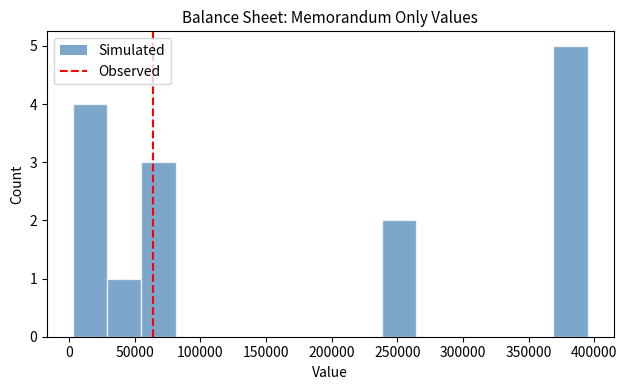

Reading left to right, list every bar in this chart as the range it spans on the x-axis followed by its height. Neither the bar edges nor the heights are printed on the chart, so give them approximately, as read against the axes.

5000 to 30000: 4
30000 to 55000: 1
55000 to 80000: 3
80000 to 105000: 0
105000 to 135000: 0
135000 to 160000: 0
160000 to 185000: 0
185000 to 210000: 0
210000 to 240000: 0
240000 to 265000: 2
265000 to 290000: 0
290000 to 315000: 0
315000 to 345000: 0
345000 to 370000: 0
370000 to 395000: 5